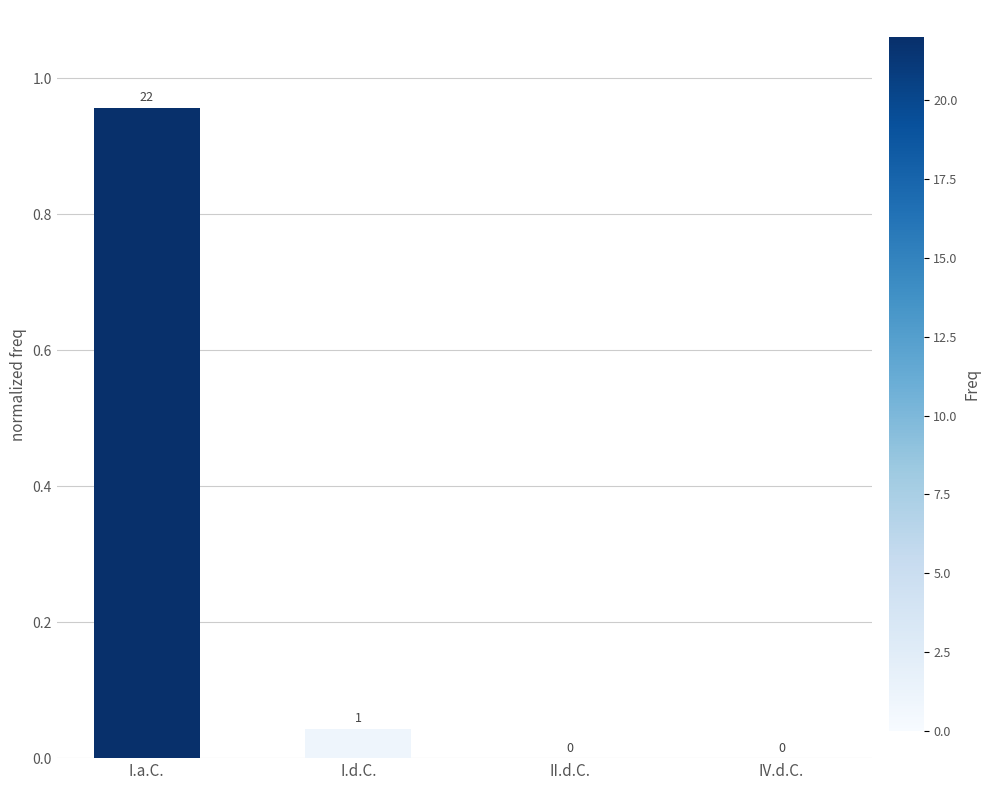

Which label corresponds to the largest value in the chart?

I.a.C.